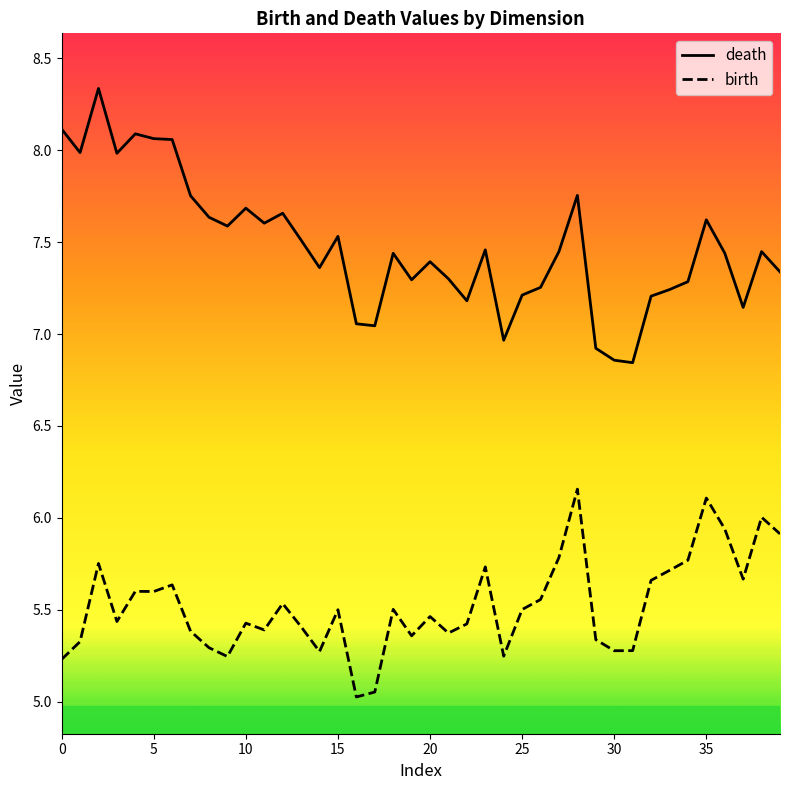

Which series has the largest total across all categories?

death